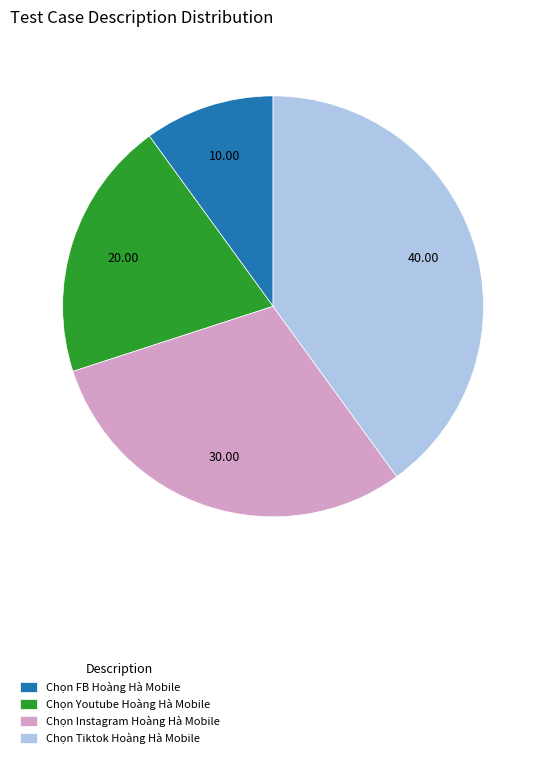

Is Chọn Tiktok Hoàng Hà Mobile the majority of the pie?

No